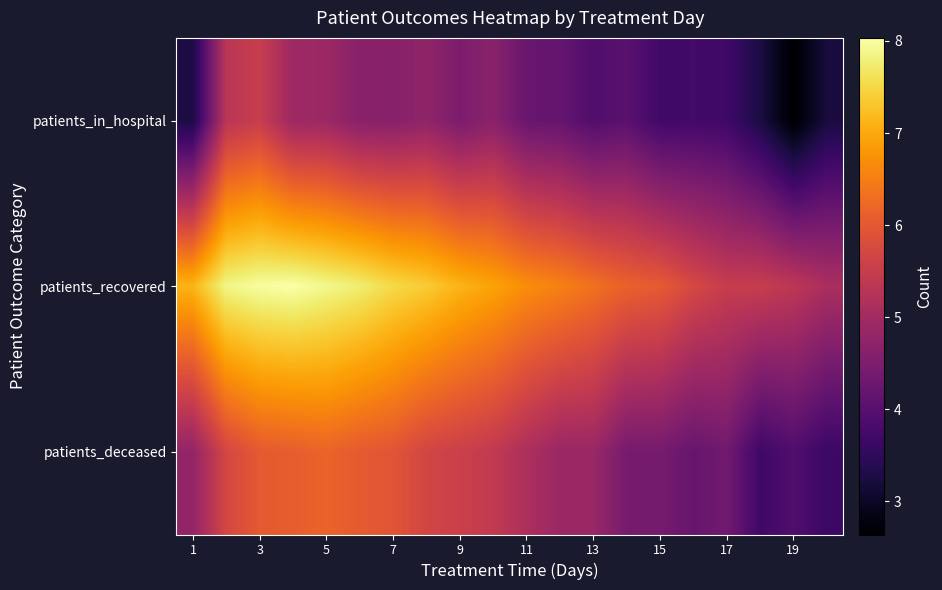

List the series in order of their peak value, highest first.

patients_recovered, patients_deceased, patients_in_hospital